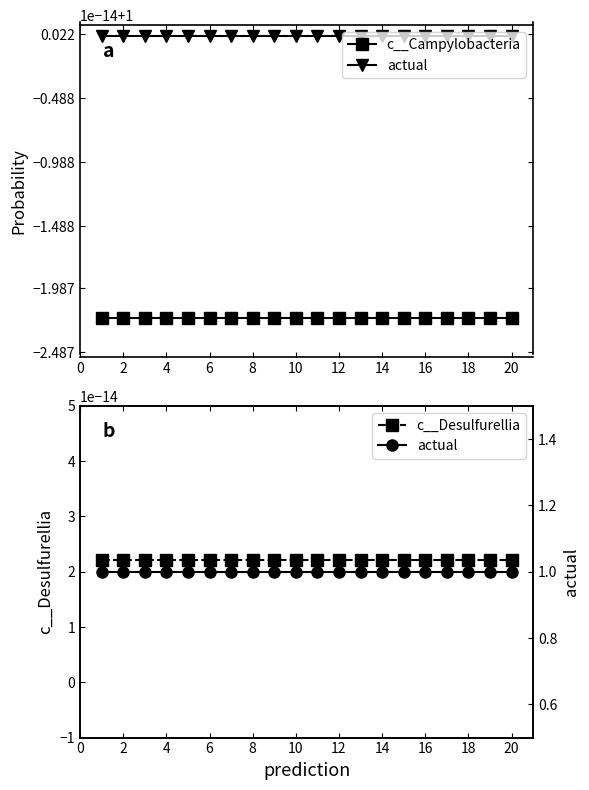

Reading left to right, list all the values displayed in this chart.

c__Campylobacteria: 1.0	1.0	1.0	1.0	1.0	1.0	1.0	1.0	1.0	1.0	1.0	1.0	1.0	1.0	1.0	1.0	1.0	1.0	1.0	1.0
actual: 1.0	1.0	1.0	1.0	1.0	1.0	1.0	1.0	1.0	1.0	1.0	1.0	1.0	1.0	1.0	1.0	1.0	1.0	1.0	1.0
c__Desulfurellia: 0.0	0.0	0.0	0.0	0.0	0.0	0.0	0.0	0.0	0.0	0.0	0.0	0.0	0.0	0.0	0.0	0.0	0.0	0.0	0.0